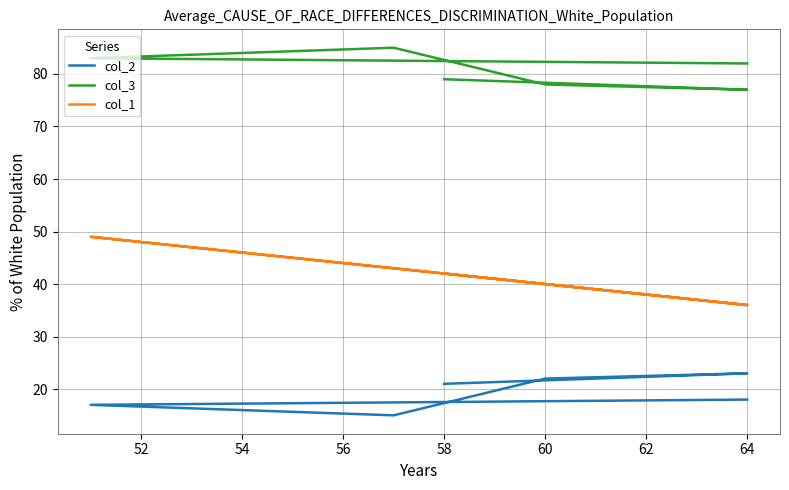

What are all the series names shown in the legend?

col_2, col_3, col_1